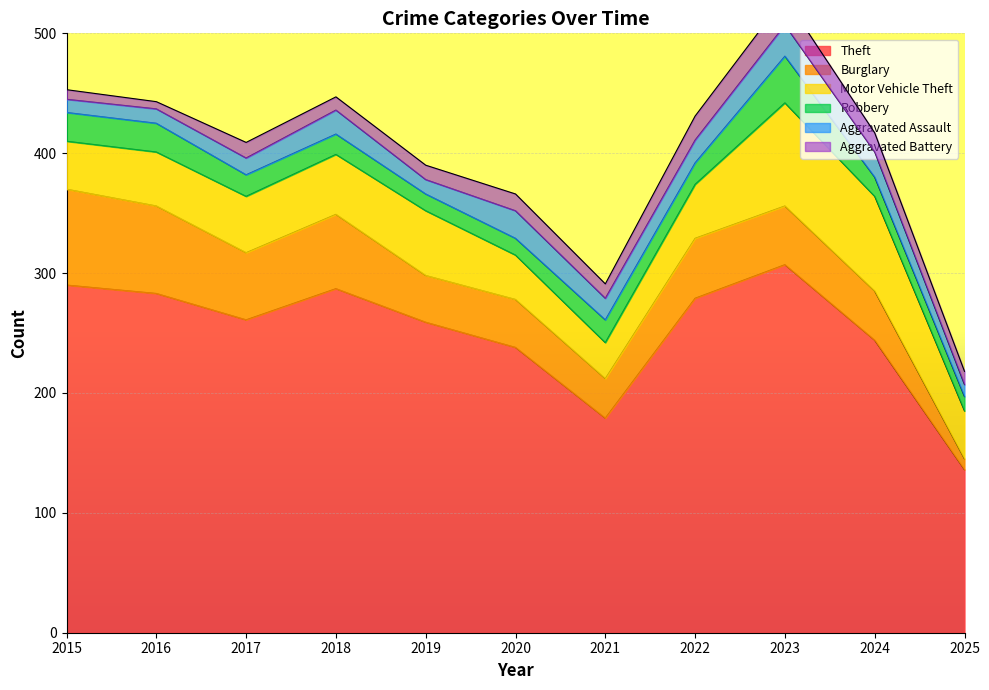

What is the maximum value shown in the chart?

307